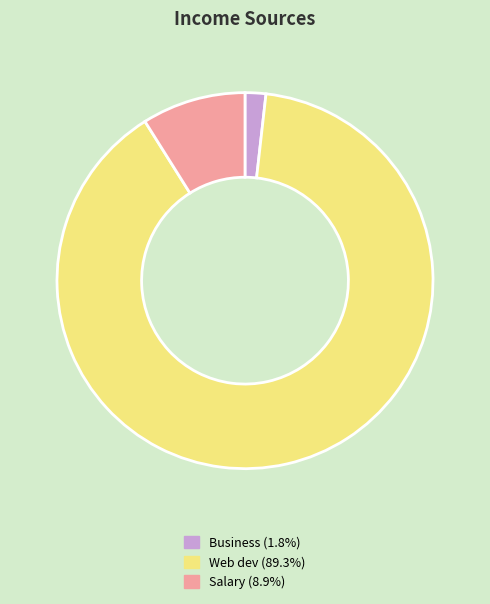

Does Web dev account for over 50% of the chart?

Yes